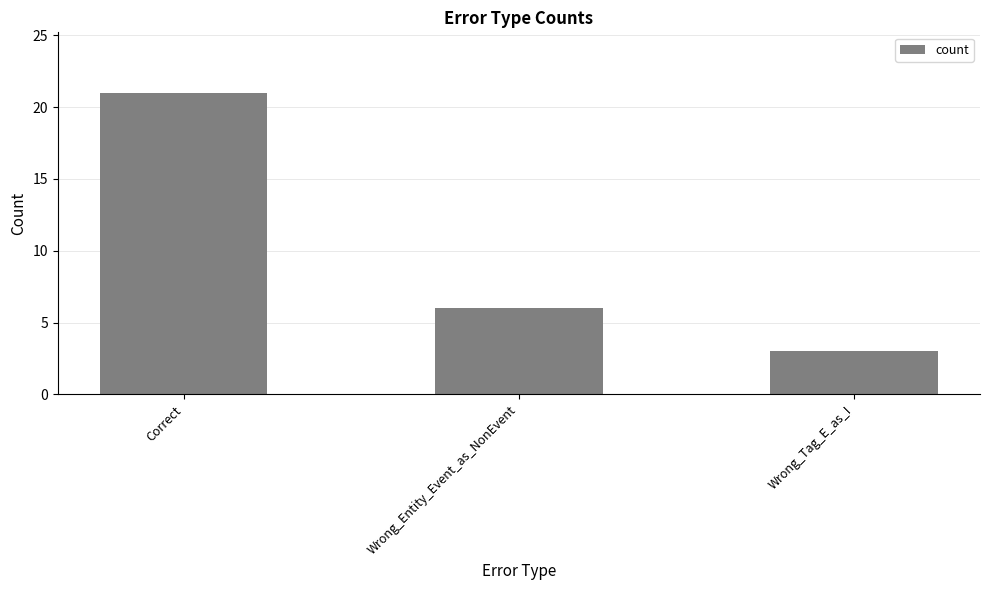

Is it true that the value at Wrong_Entity_Event_as_NonEvent is 6?

True